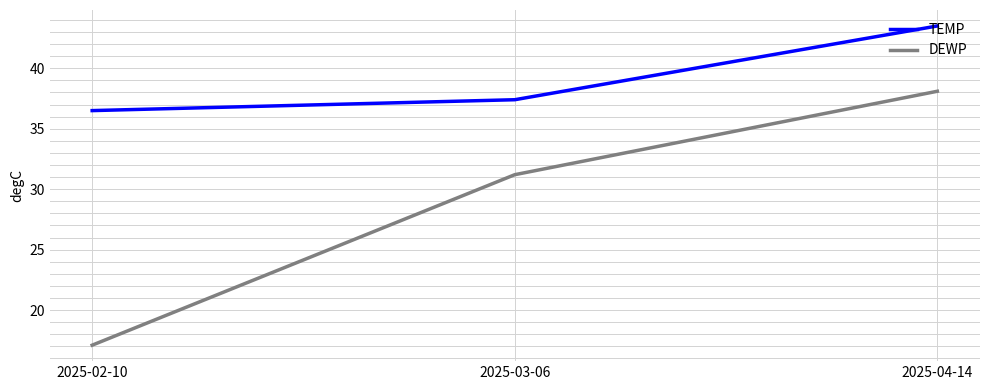

What are all the series names shown in the legend?

TEMP, DEWP